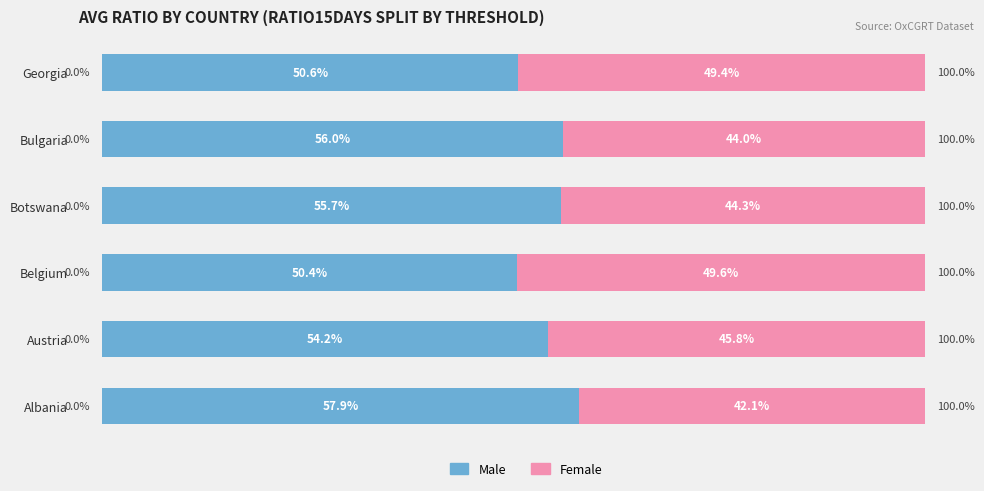

At which label does Male reach its peak?

Albania